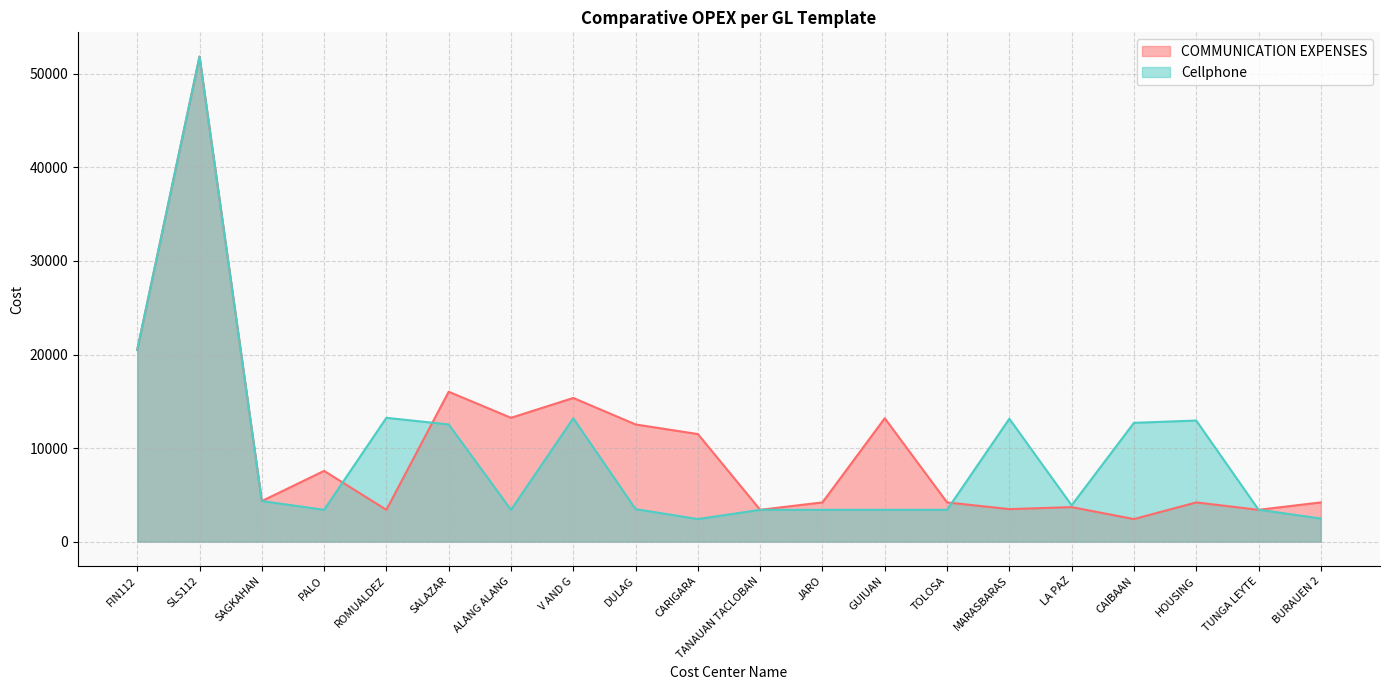

Which category has the lowest value across all series?

CAIBAAN